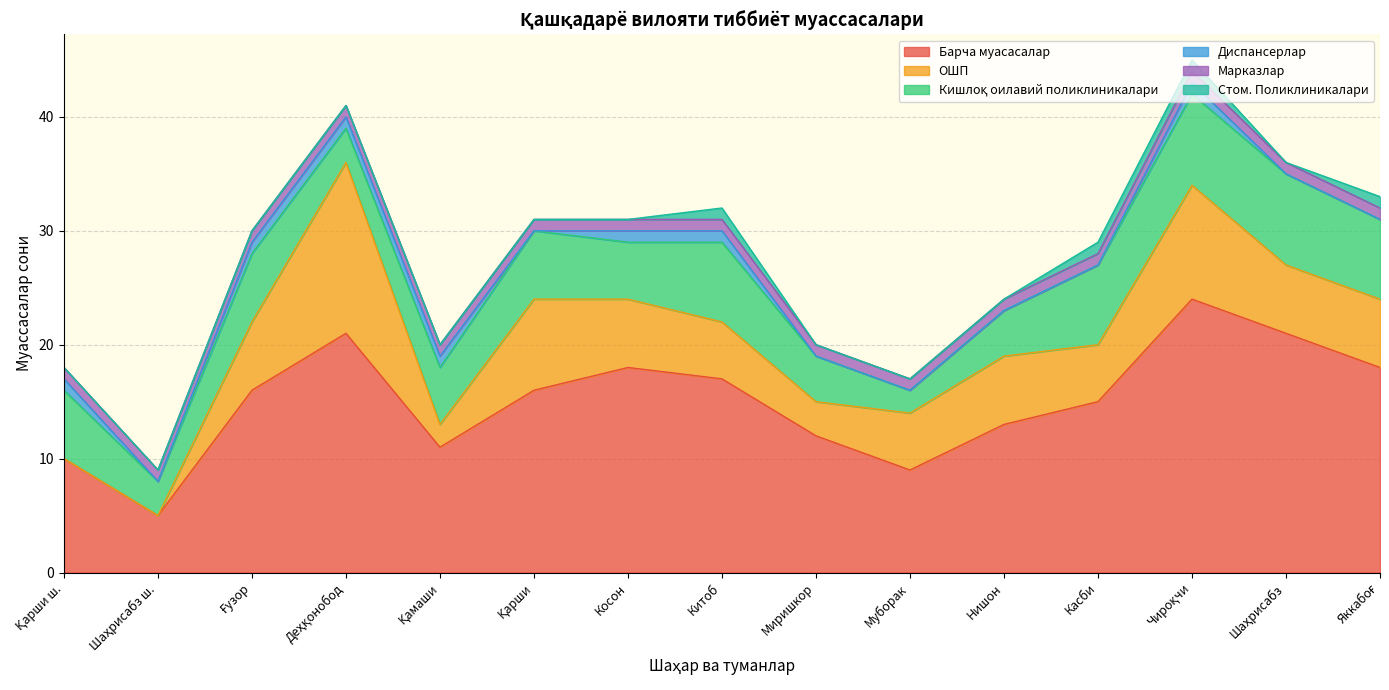

Read the Стом. Поликлиникалари value at Яккабоғ.

1